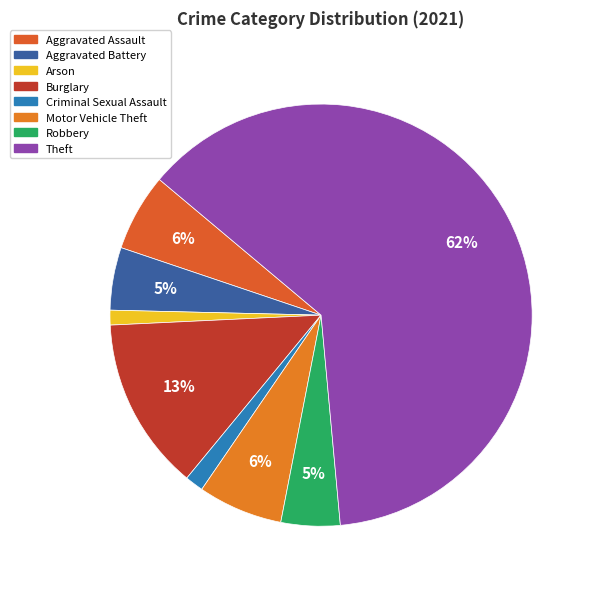

The Aggravated Assault slice represents 15% of the pie. True or false?

False